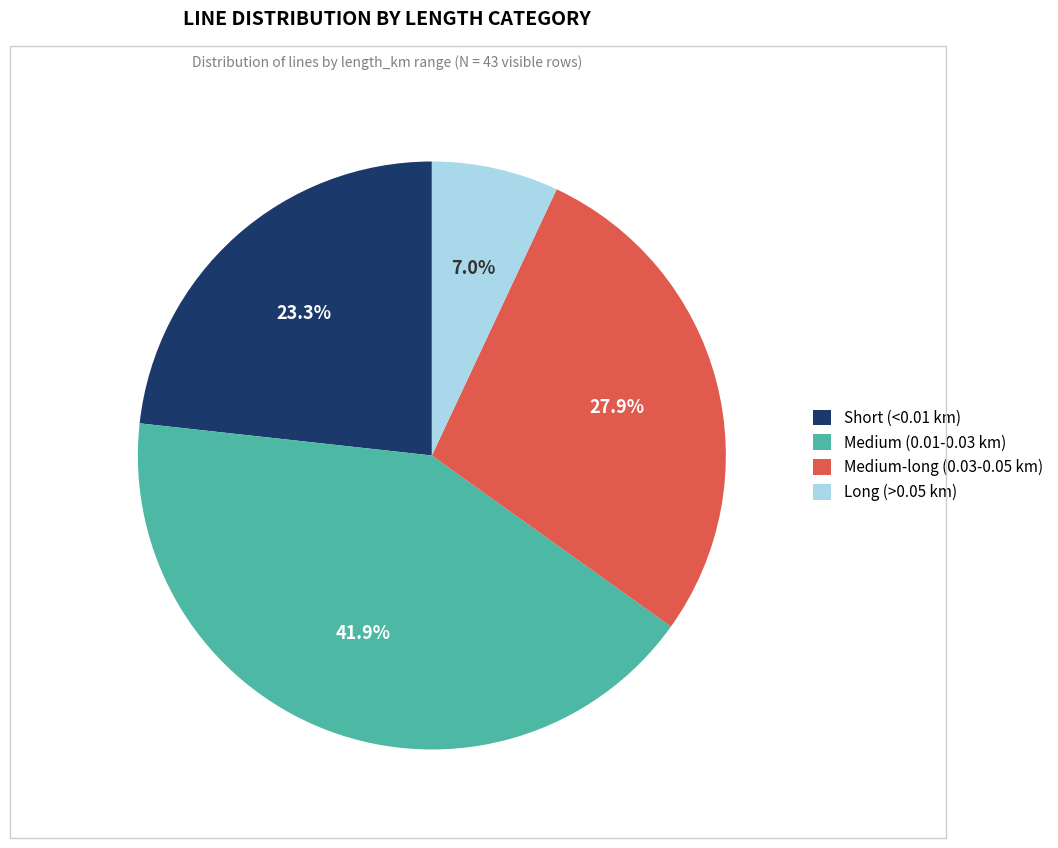

How many segments does this pie chart have?

4